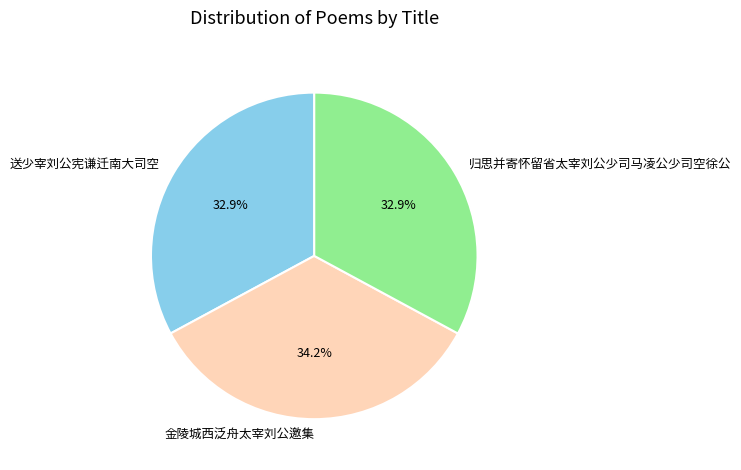

Which slice is the largest?

金陵城西泛舟太宰刘公邀集